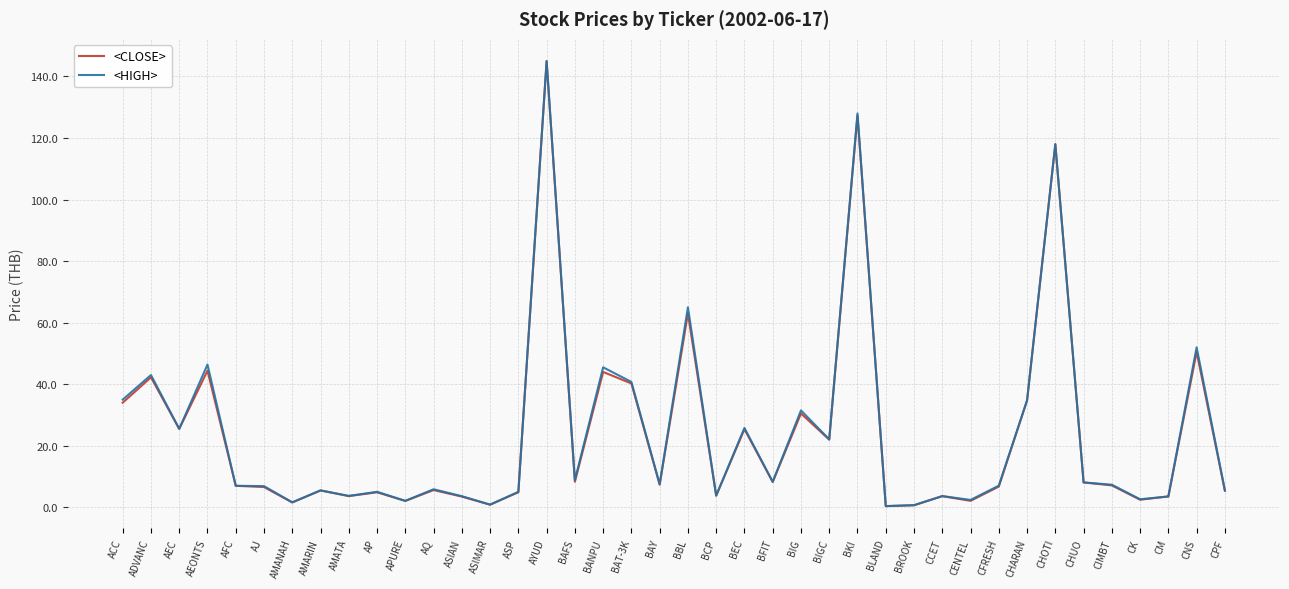

At which category is the sum across all series the highest?

AYUD